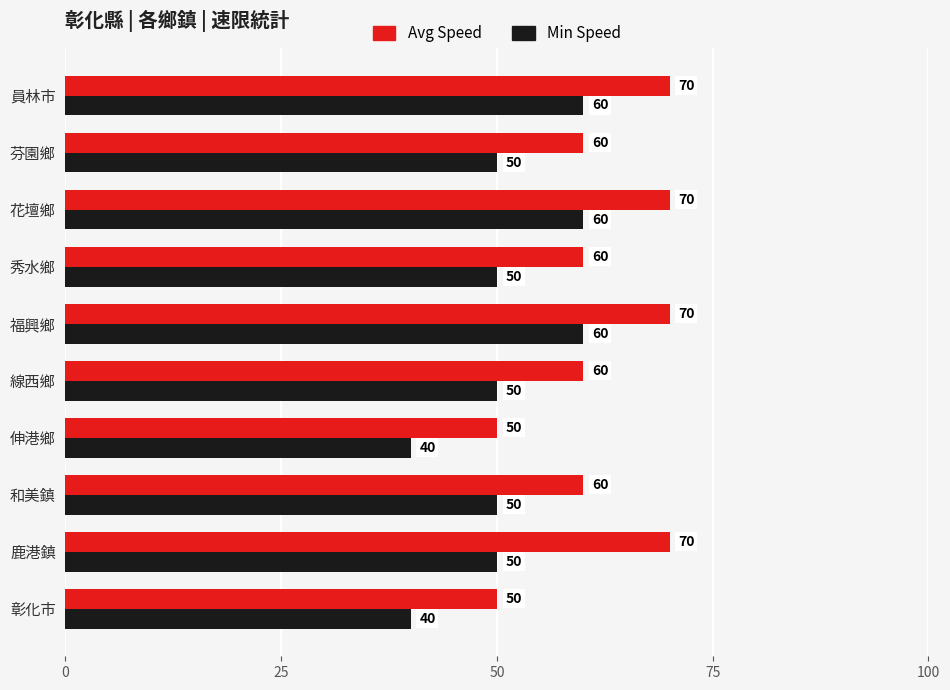

How many Min Speed values are between 50 and 60?

8